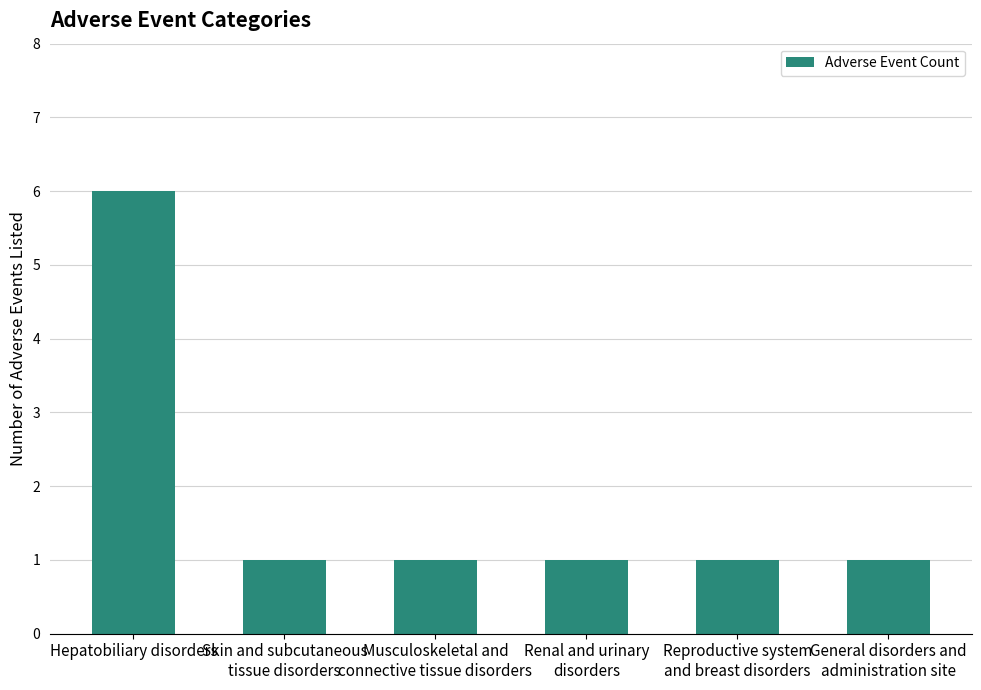

Which label corresponds to the largest value in the chart?

Hepatobiliary disorders